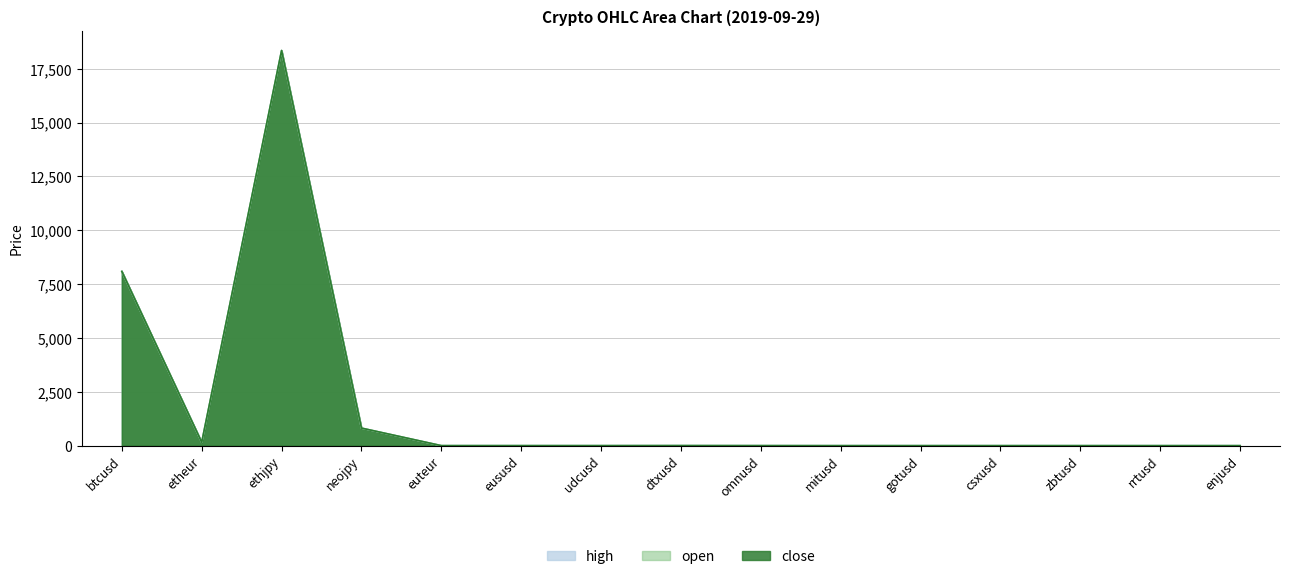

The value of open at euteur is 1.0. True or false?

True